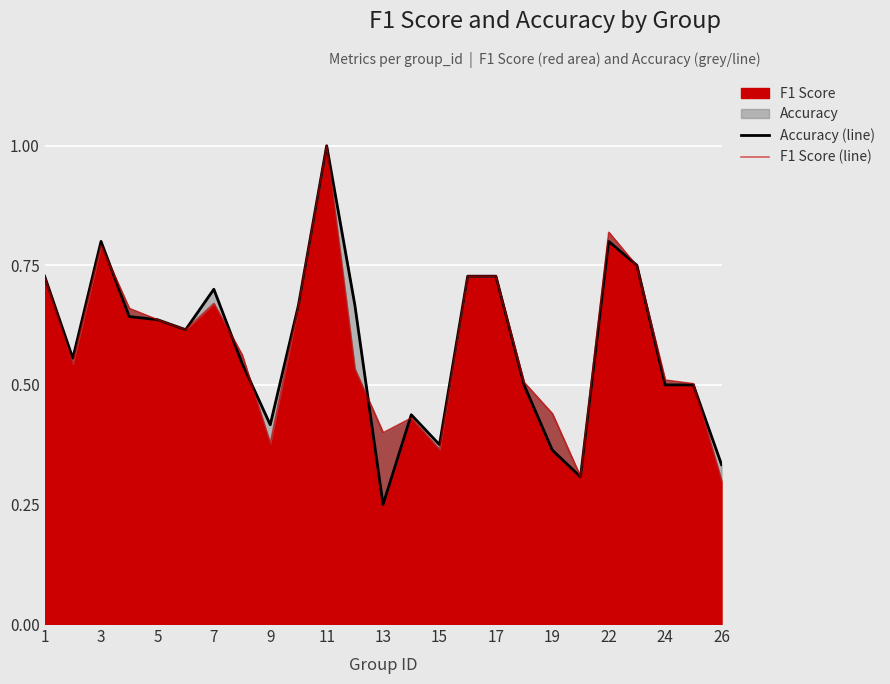

The F1 Score series shows 1.1 at 5. True or false?

False